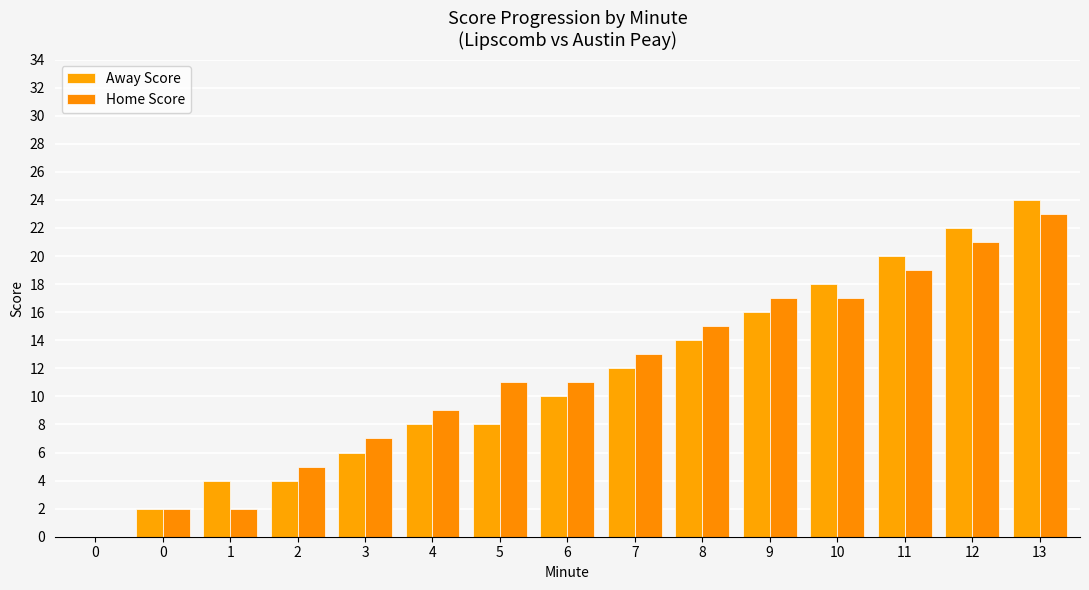

How many series are shown in this chart?

2